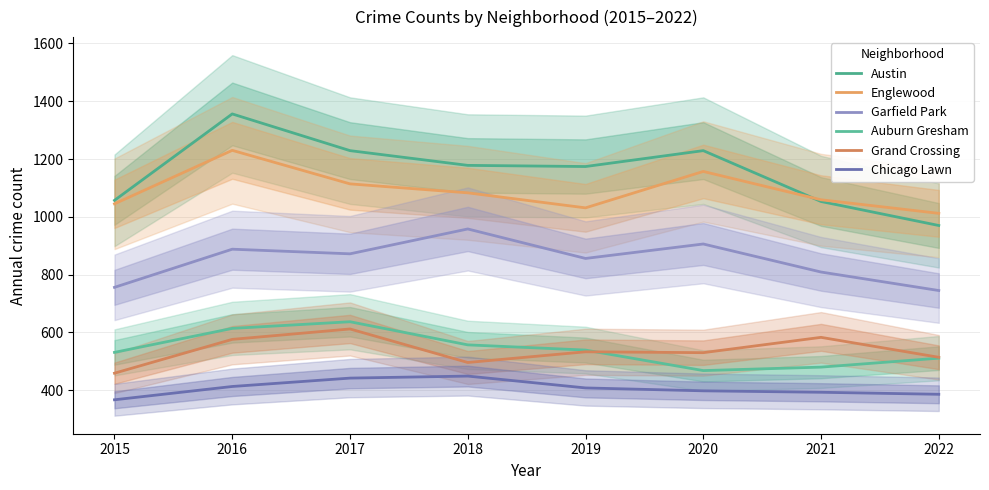

Which category has the lowest value across all series?

2015